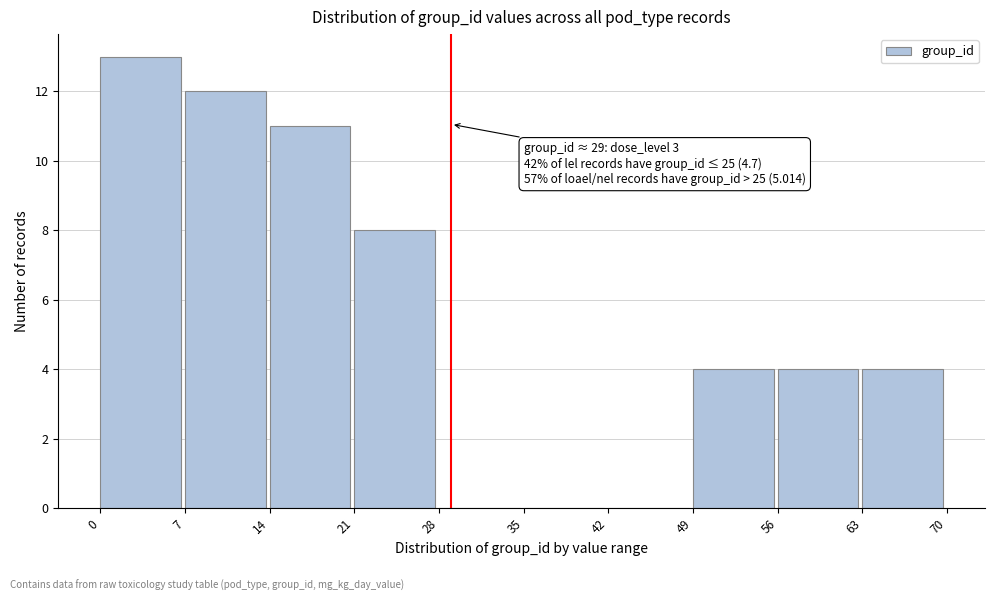

Which range on the x-axis has the tallest bar?

0 to 7